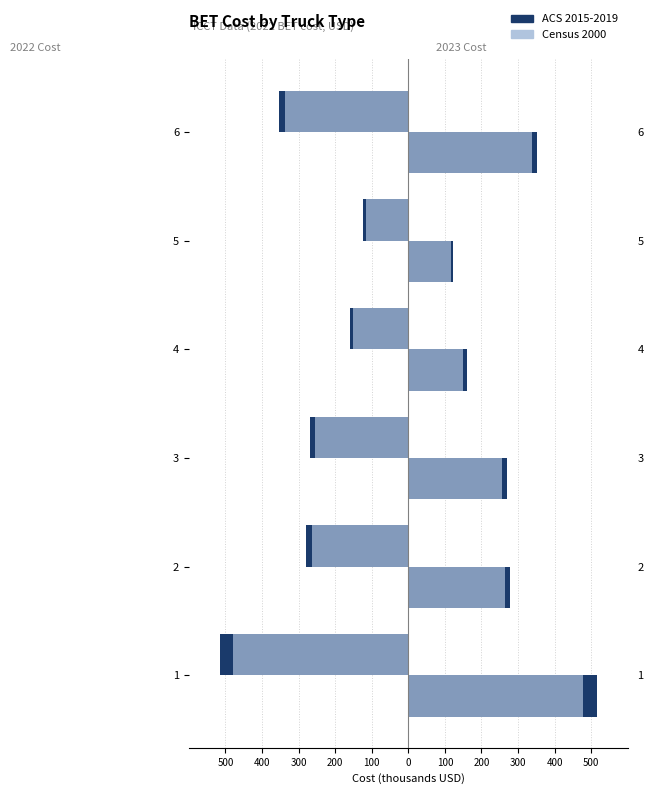

Which series changed the most between 3 and 4?

ACS 2015-2019